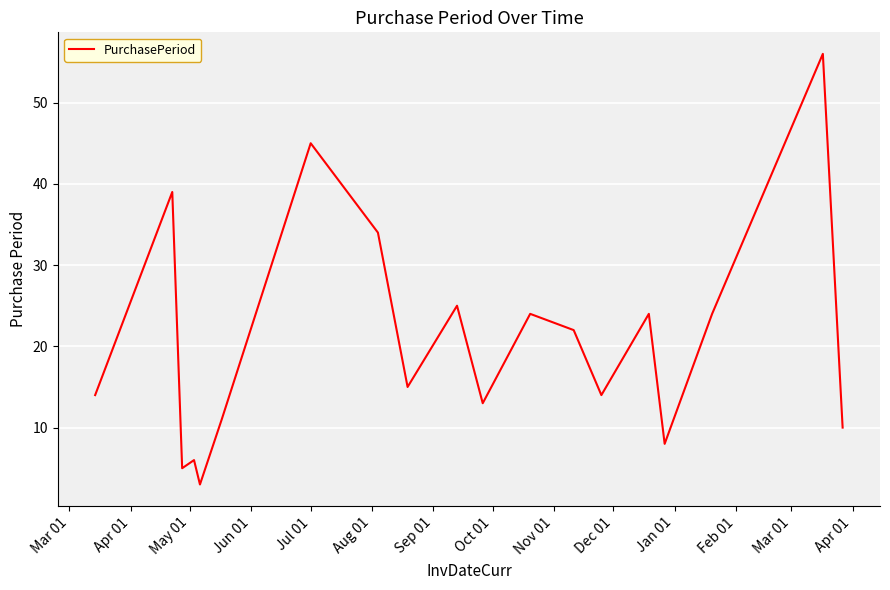

What is the difference between the maximum and minimum values?

53